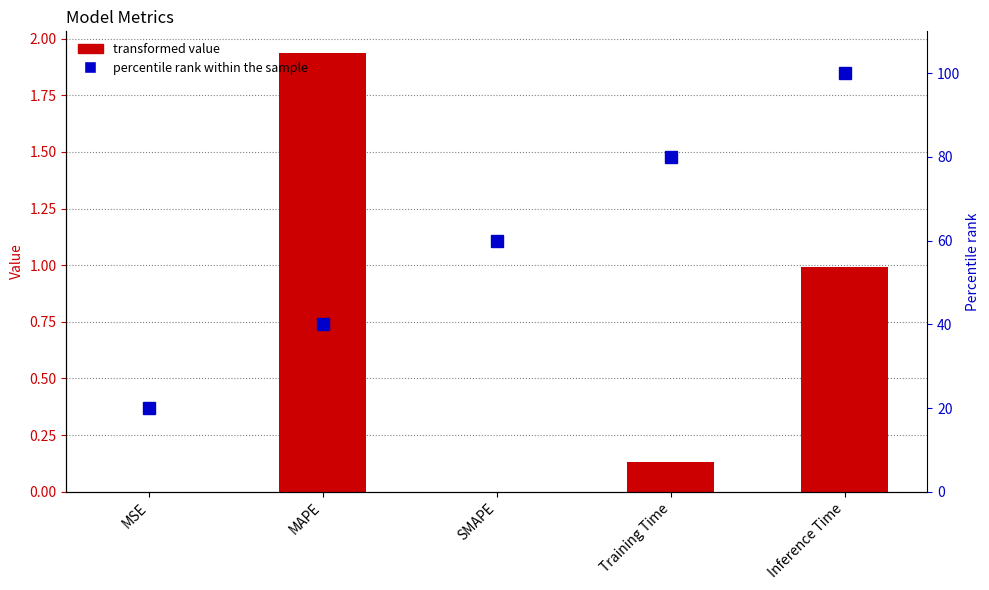

Count the number of categories in the chart.

5